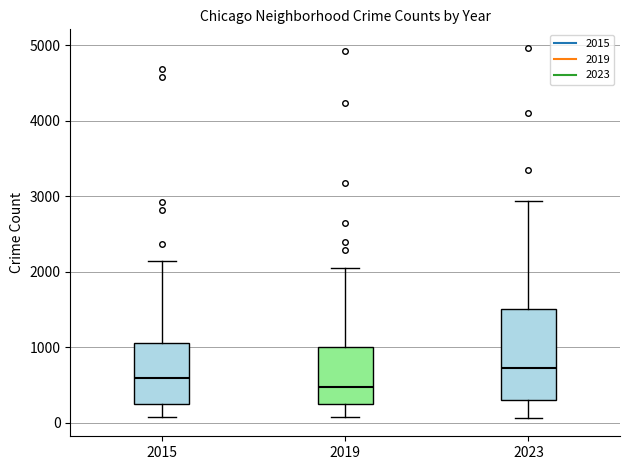

Where is the lower edge of the box at x = 2019 on the y-axis? The values are not printed on the chart, so give them approximately, as read against the axis.

300